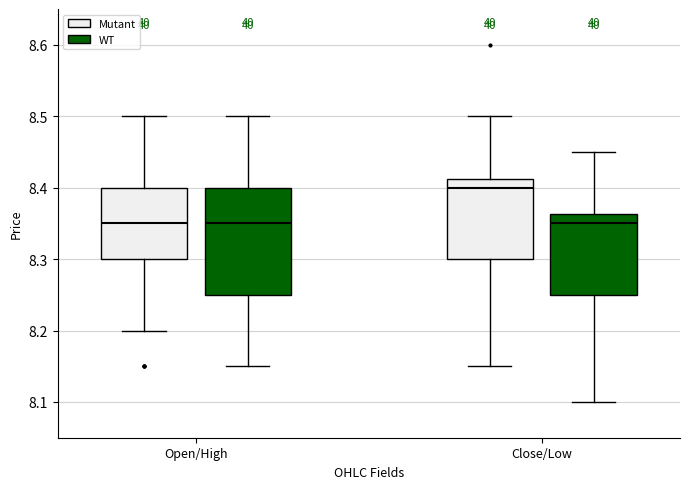

Reading left to right, read every box against the y-axis: the position of its median line, the range the box covers, and the ends of its whiskers. The values are not printed on the chart, so give them approximately, as read against the axis.

Open/High (Mutant): median 8.35, box 8.30 to 8.40, whiskers 8.20 to 8.50
Open/High (WT): median 8.35, box 8.25 to 8.40, whiskers 8.15 to 8.50
Close/Low (Mutant): median 8.40, box 8.30 to 8.41, whiskers 8.15 to 8.50
Close/Low (WT): median 8.35, box 8.25 to 8.36, whiskers 8.10 to 8.45